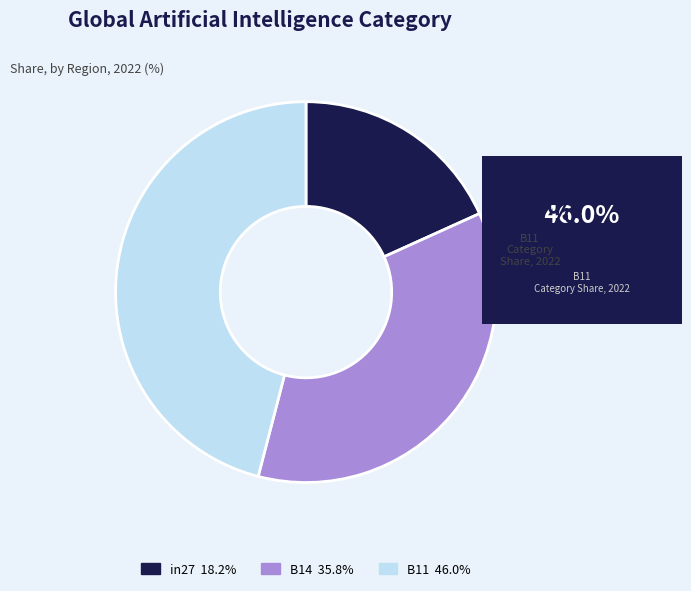

Which slice is the largest?

B11